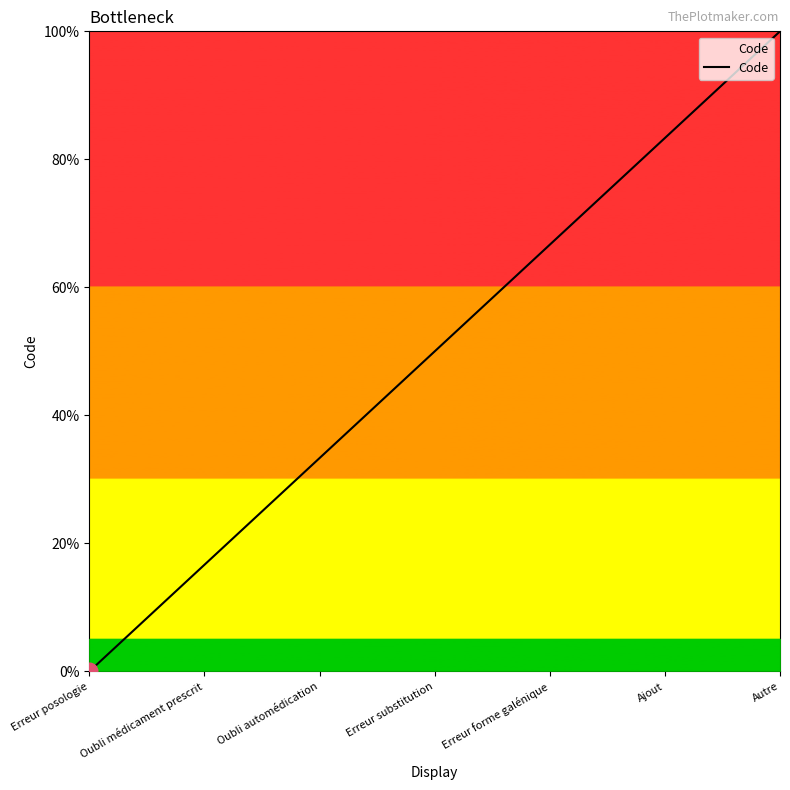

What is the average value?

50.0